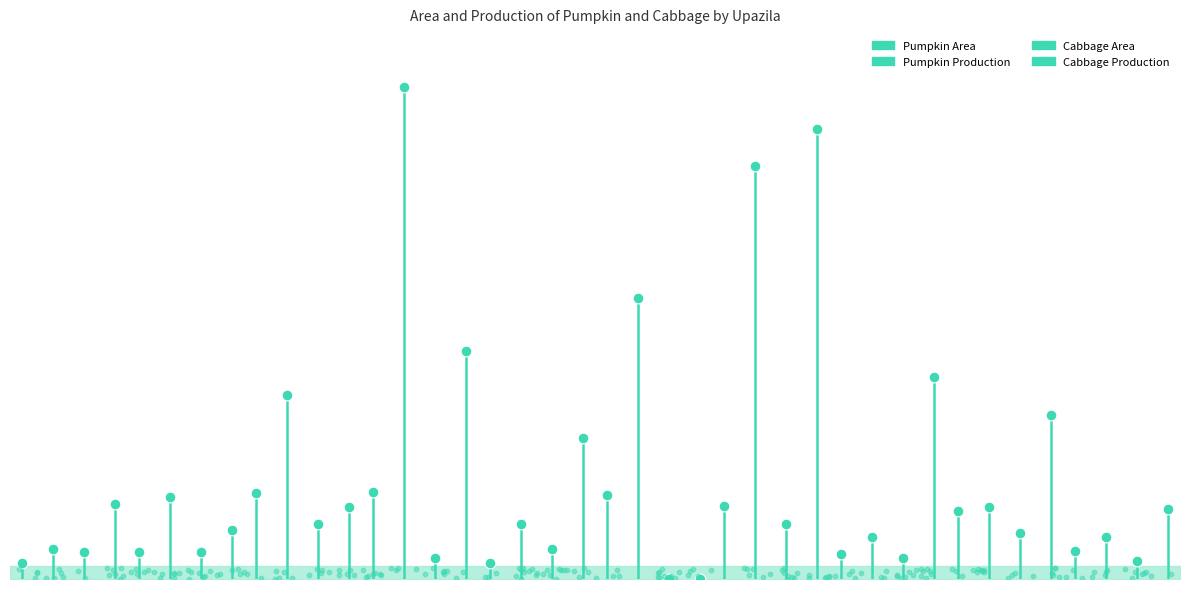

Which series has the largest total across all categories?

Cabbage Production